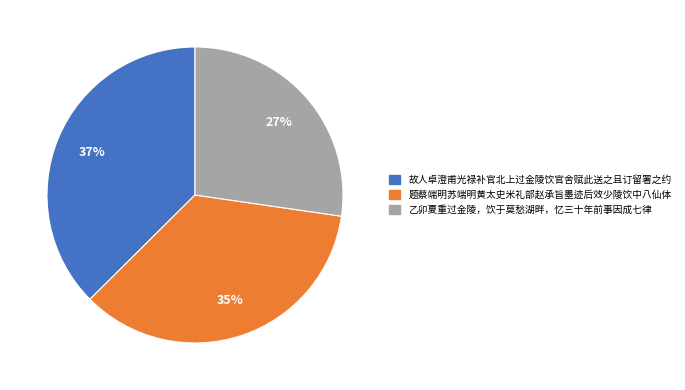

Does 乙卯夏重过金陵，饮于莫愁湖畔，忆三十年前事因成七律 represent more than half of the total?

No